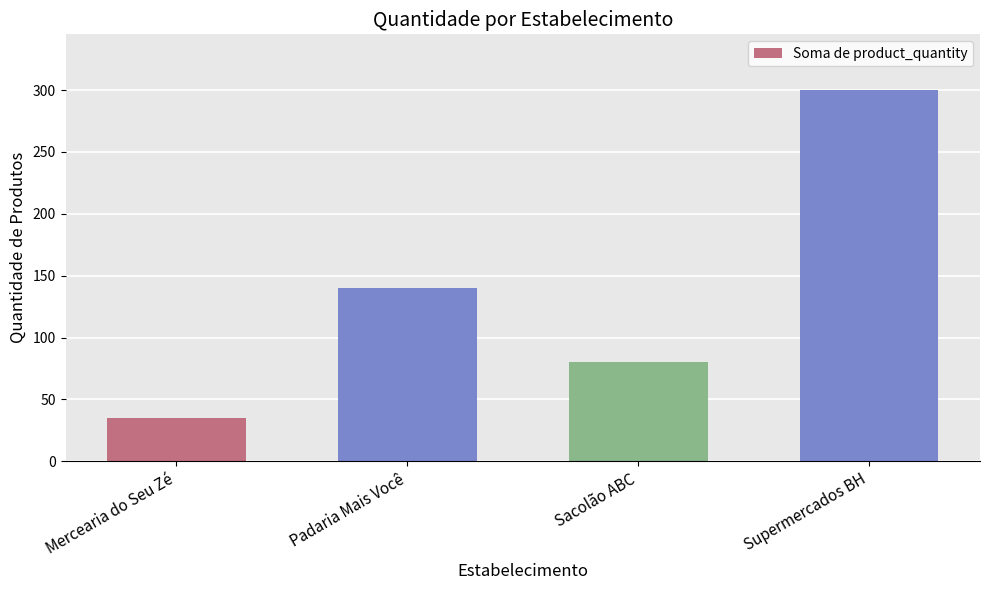

How many data points does each series have?

4